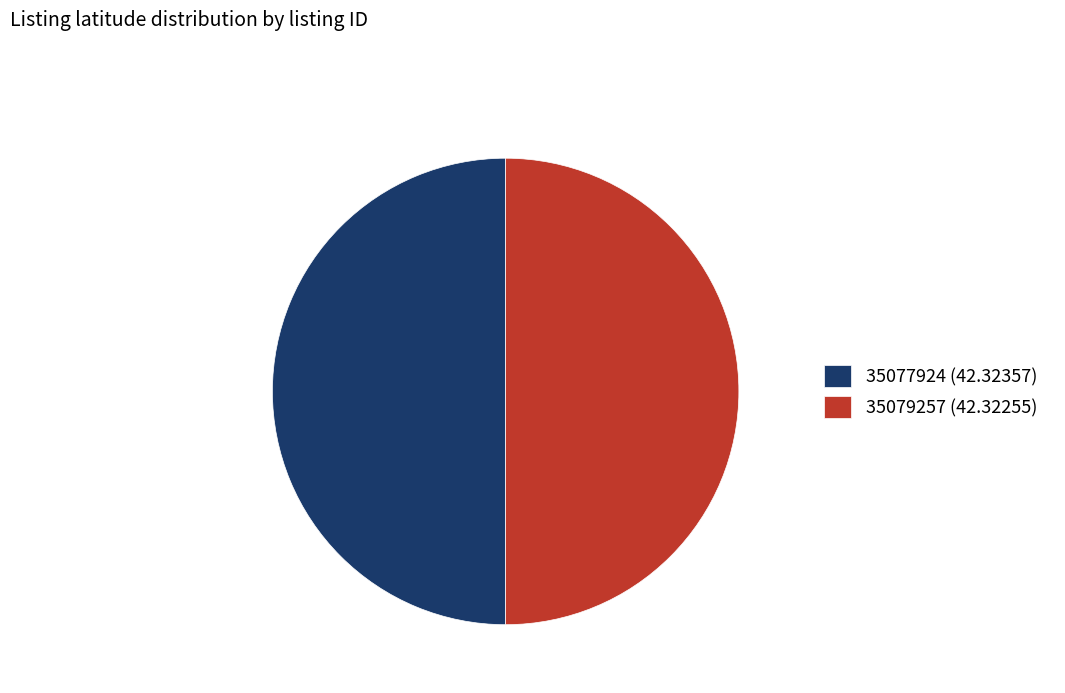

Is the sum of 35079257 (42.32255) and 35077924 (42.32357) greater than half?

Yes